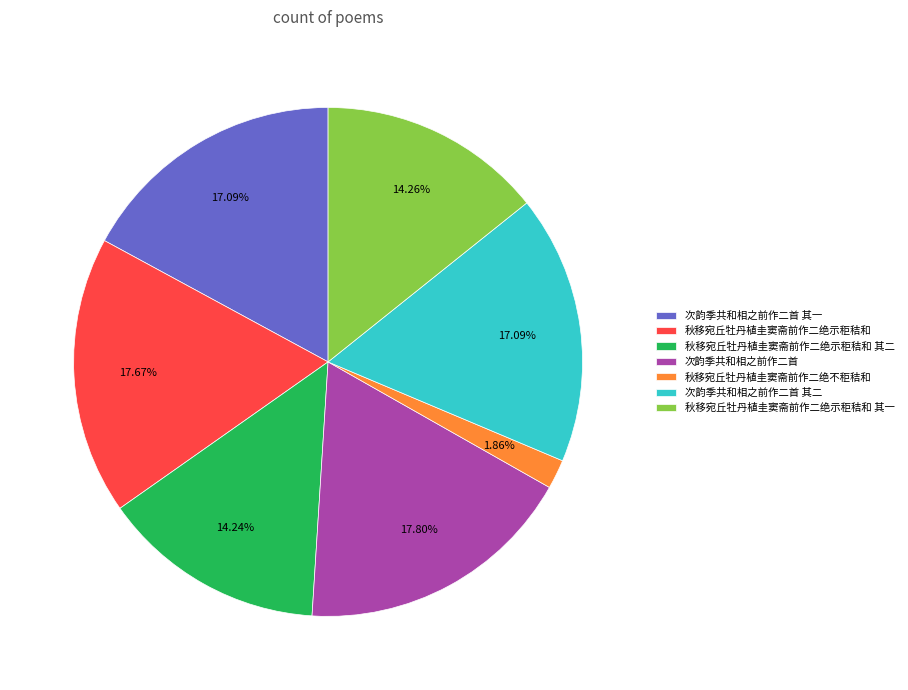

Approximately how many times larger is the value at 秋移宛丘牡丹植圭窦斋前作二绝示秬秸和 其一 compared to 秋移宛丘牡丹植圭窦斋前作二绝示秬秸和 其二?

1.0